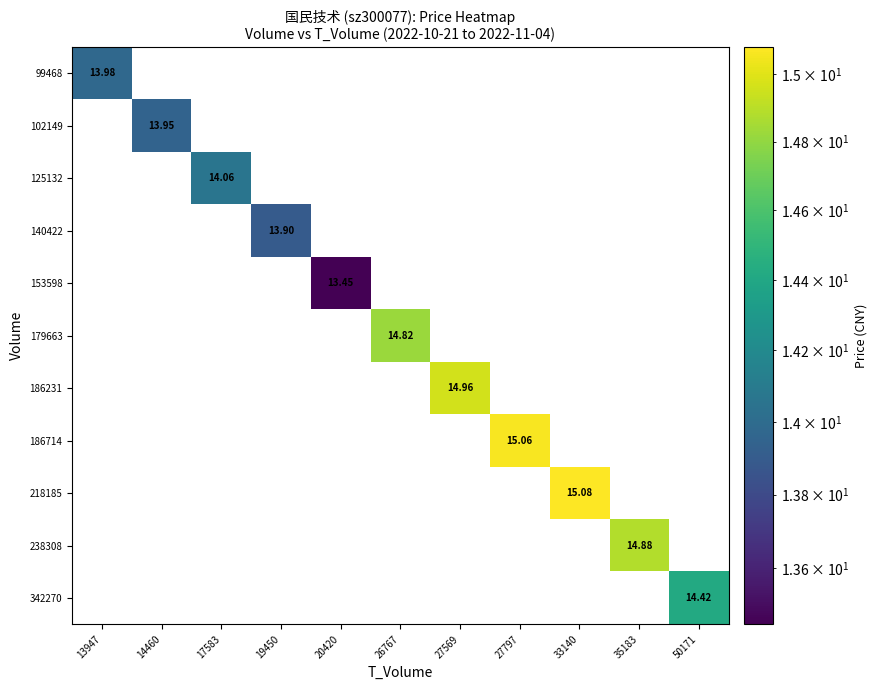

What is the total value across all series at 50171?

14.4